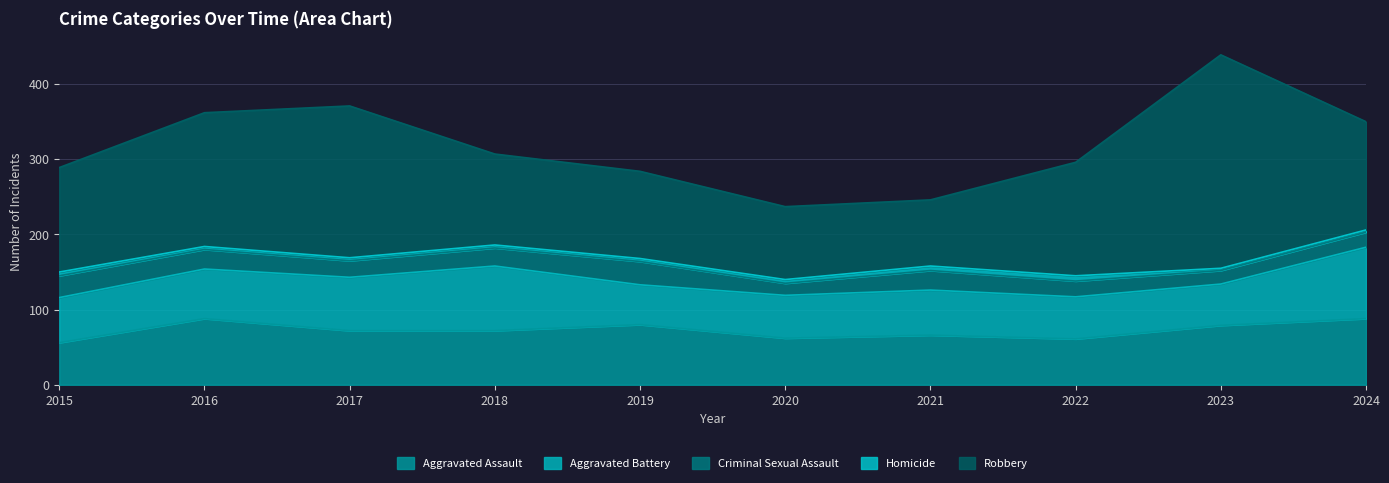

At how many categories does at least one series exceed 264?

1